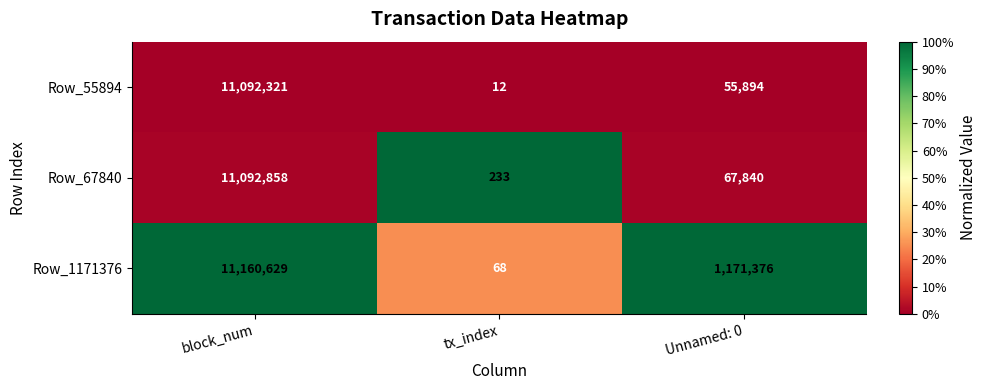

How many categories are shown in the chart?

3